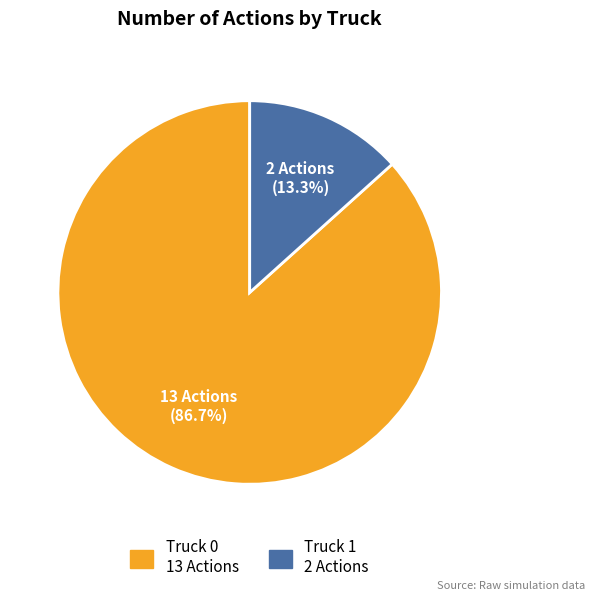

Between Truck 0 and Truck 1, which is larger?

Truck 0